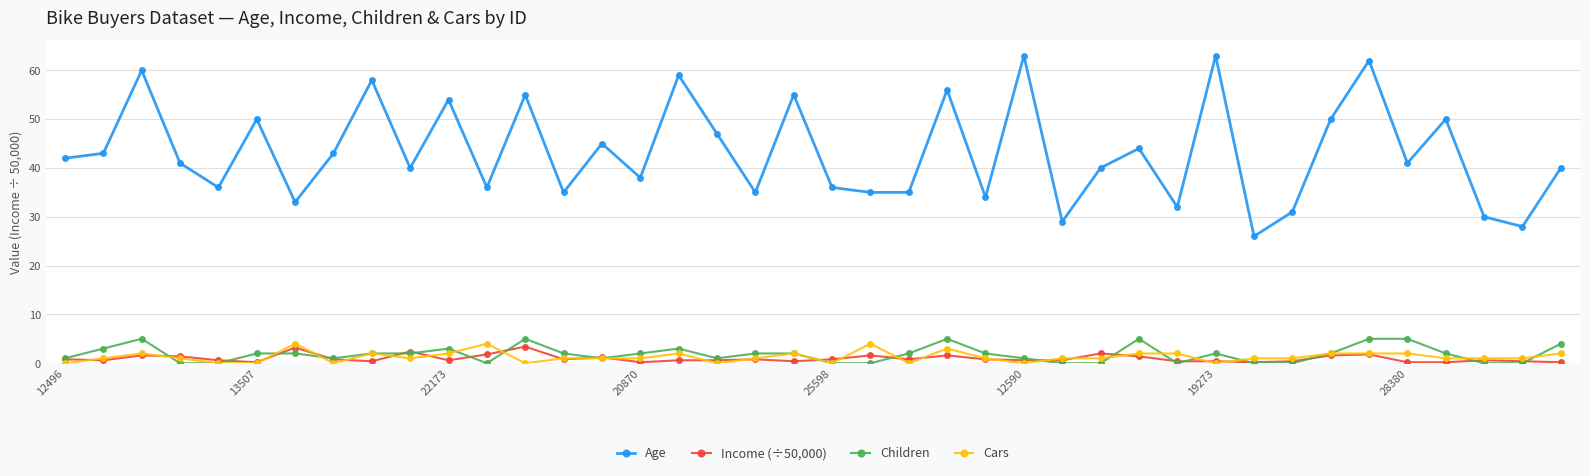

Which series has the largest total across all categories?

Age